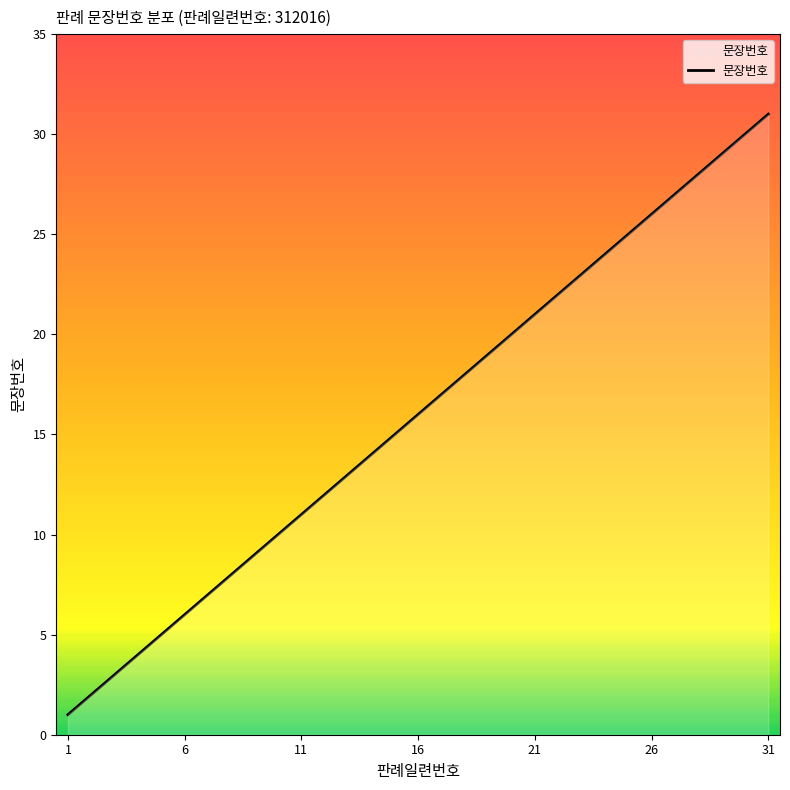

What is the maximum value shown in the chart?

31